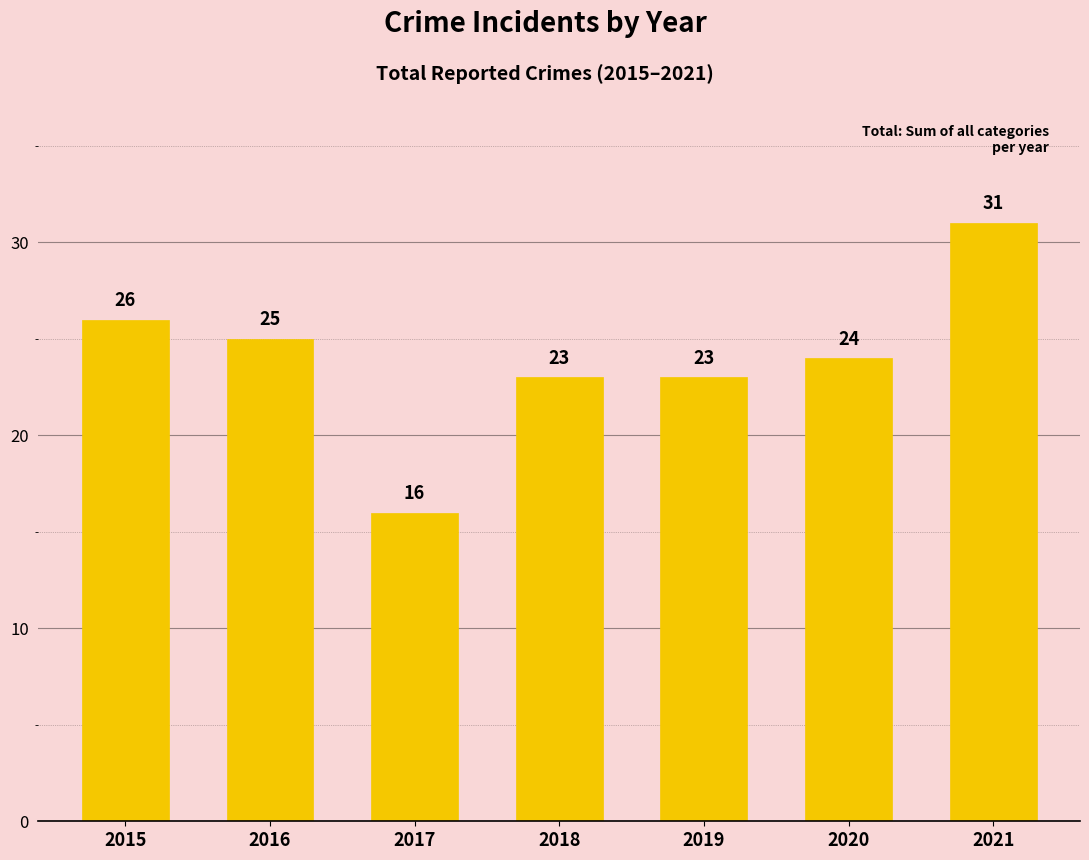

Which label corresponds to the smallest value in the chart?

2017